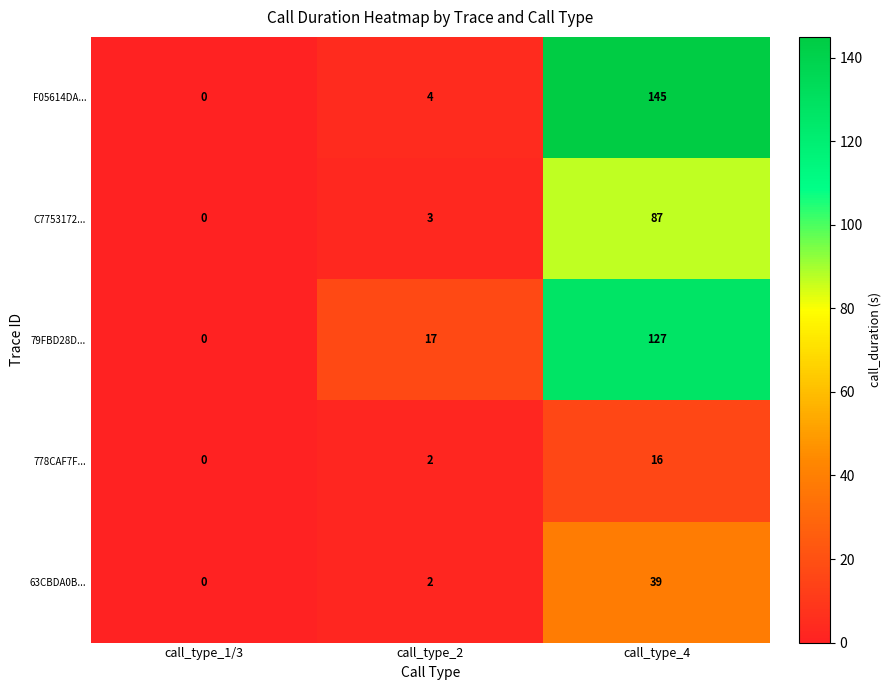

How many data points does each series have?

3